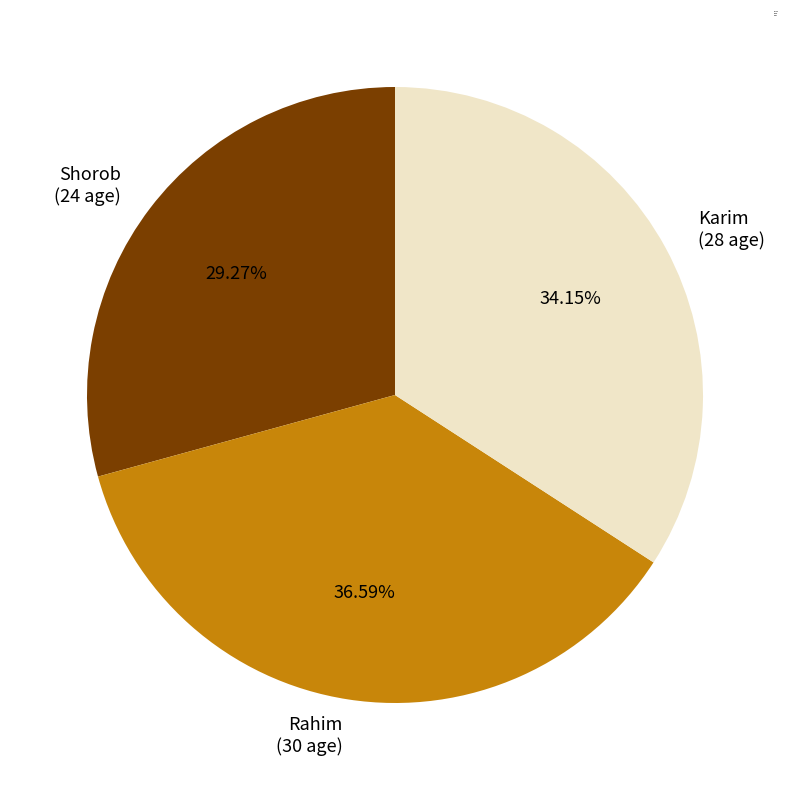

What percentage is the Shorob slice, to the nearest percent?

29%